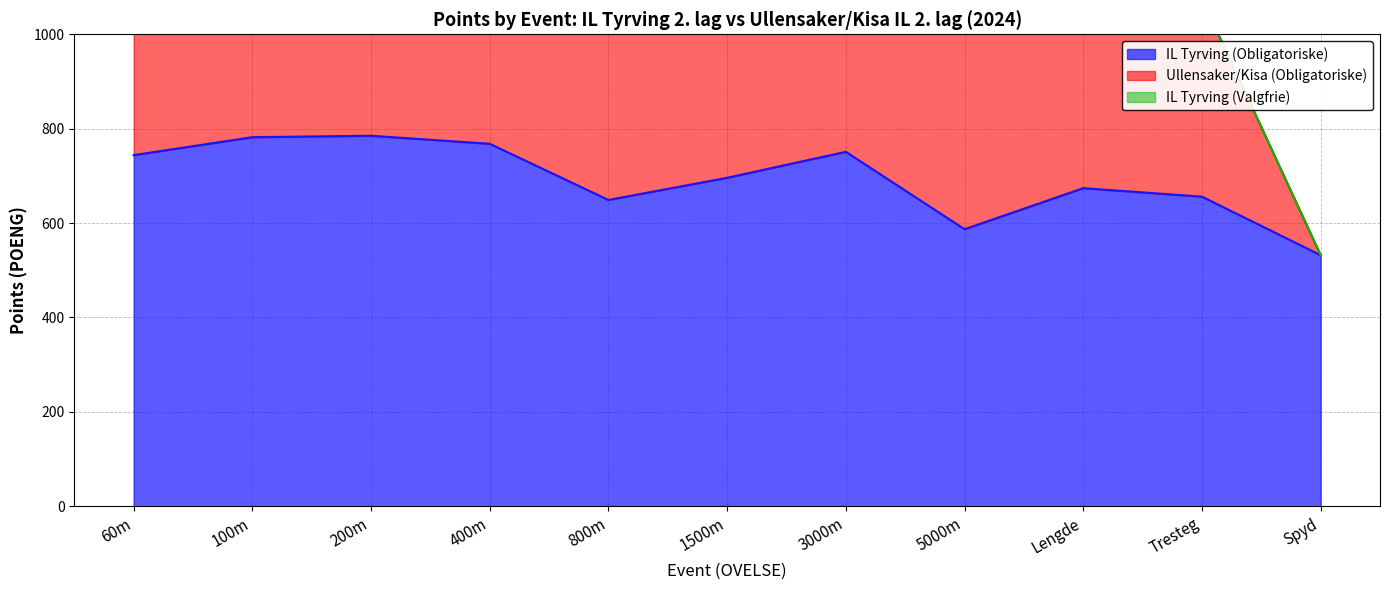

How many data points in IL Tyrving (Obligatoriske) are less than 696?

5